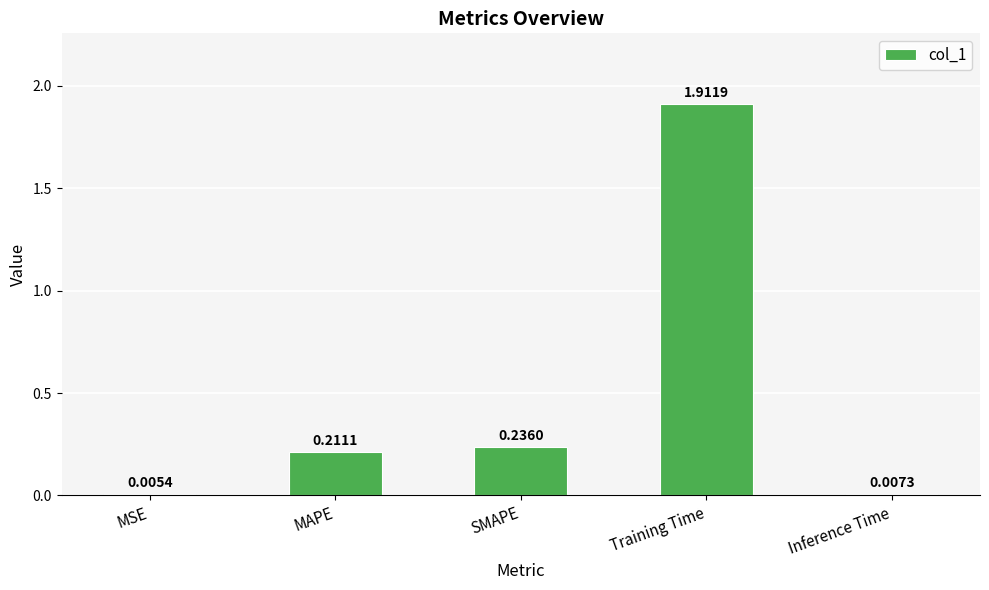

At which label is the value closest to 0?

MSE